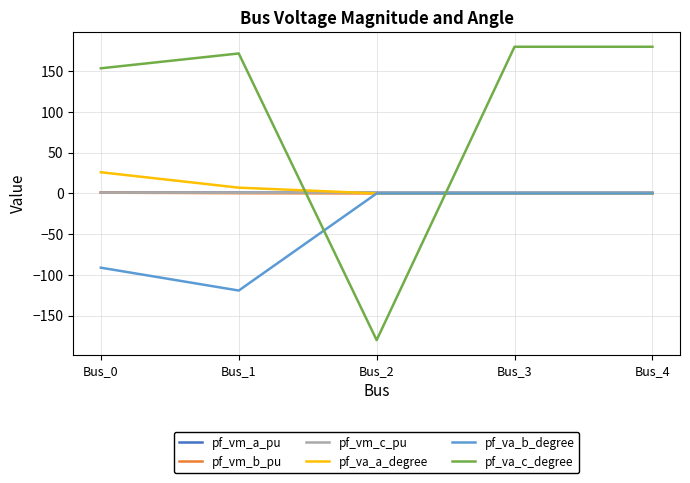

What is the total value across all series at Bus_4?

181.9